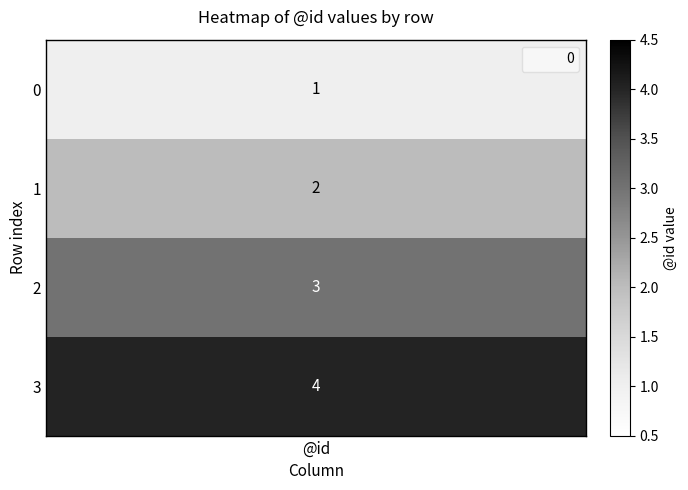

Where is the data nearest to the value 2?

1